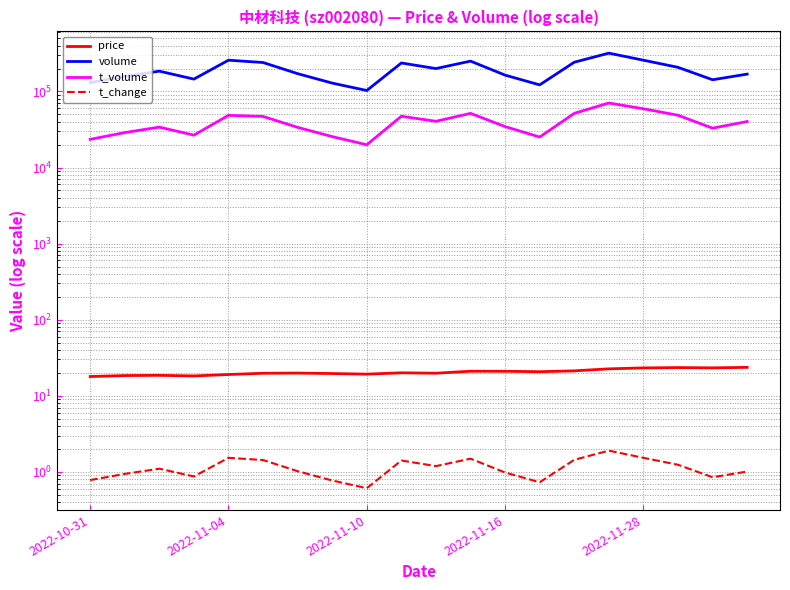

At how many categories does at least one series exceed 119672?

19